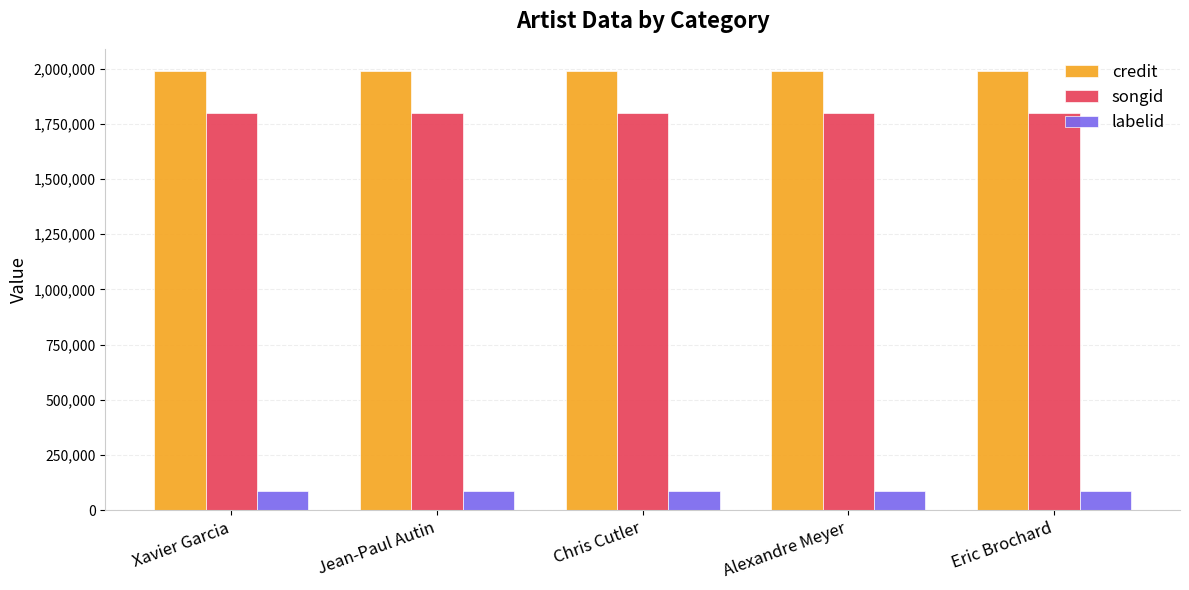

Reading left to right, transcribe all the data shown in this chart.

credit: 1990361	1990361	1990361	1990361	1990361
songid: 1798239	1798239	1798239	1798239	1798239
labelid: 87123	87123	87123	87123	87123